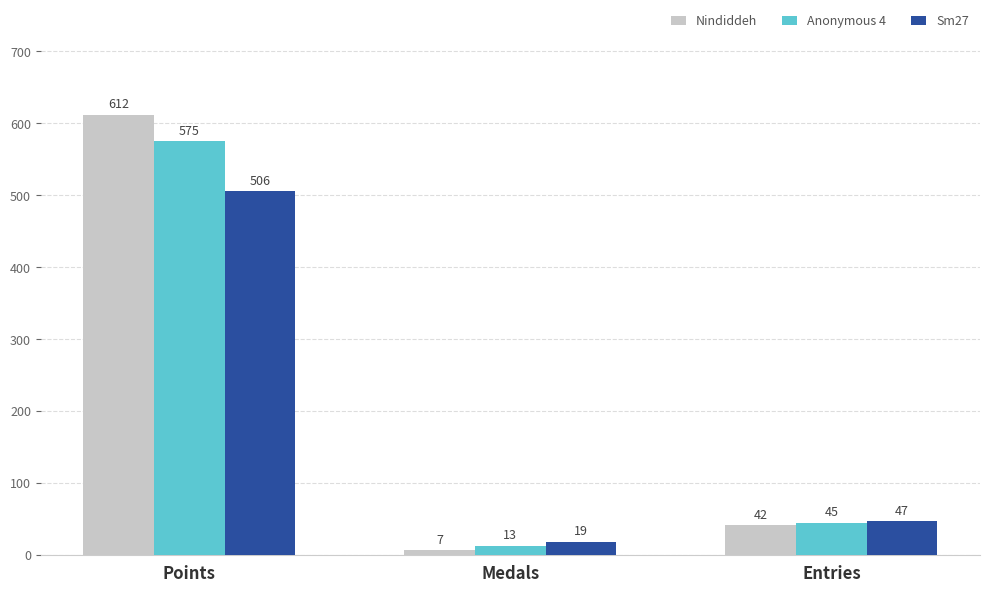

What is the spread (max minus min) of values at Medals?

12